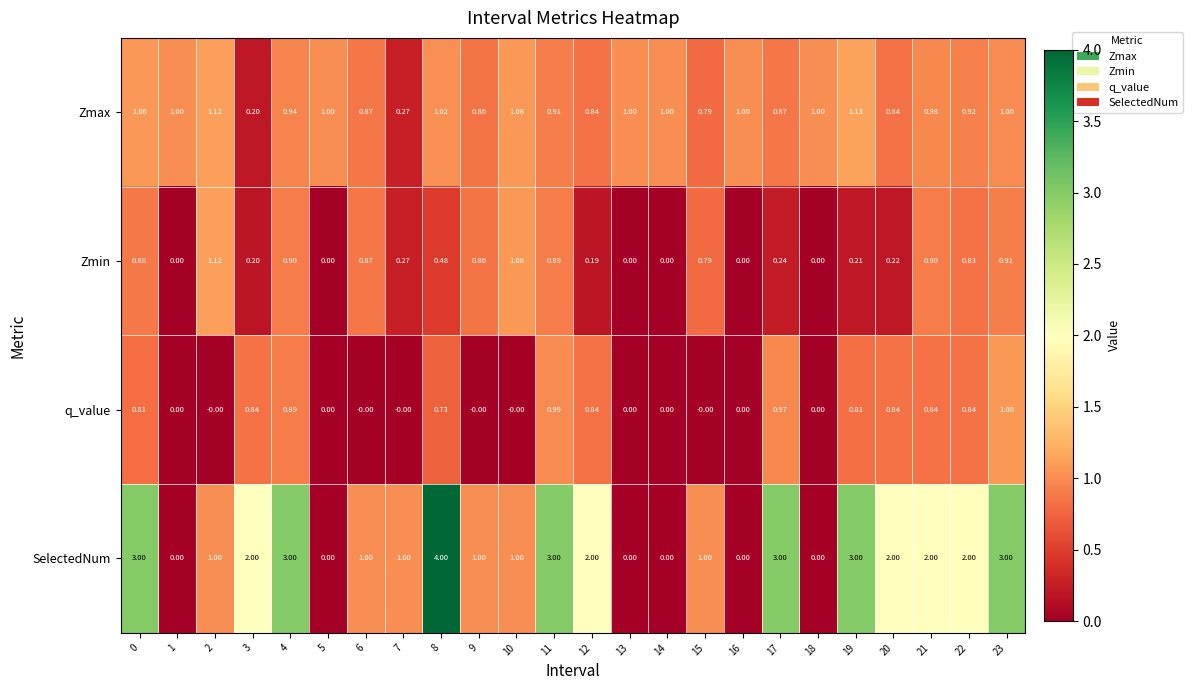

Which series has the largest range (max minus min)?

SelectedNum